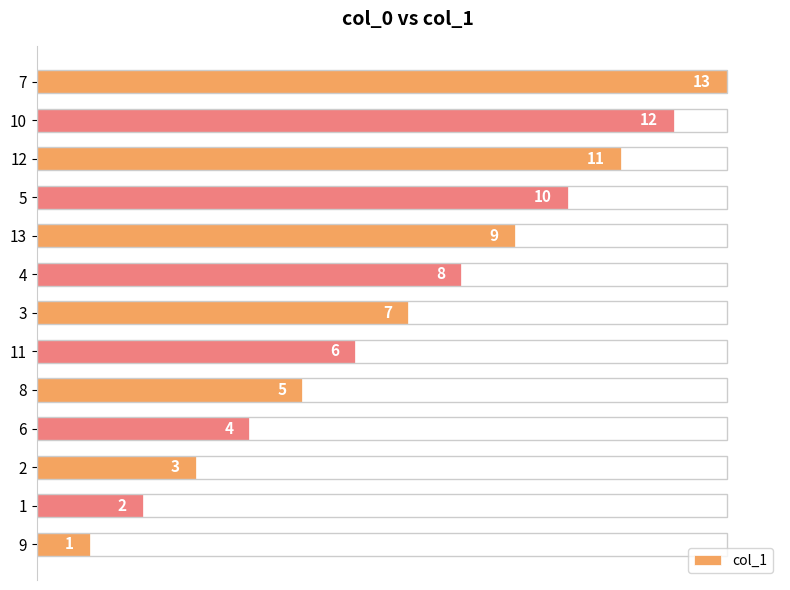

Are the bars horizontal?

Yes